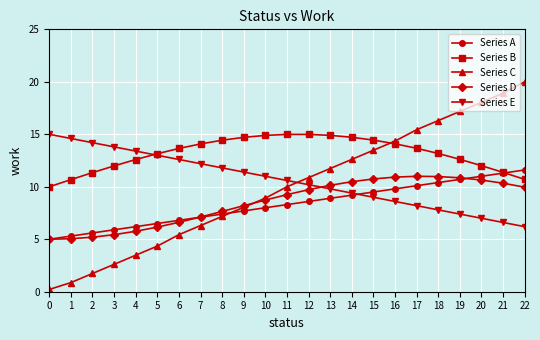

The value of Series E at 14 is 6.2. True or false?

False